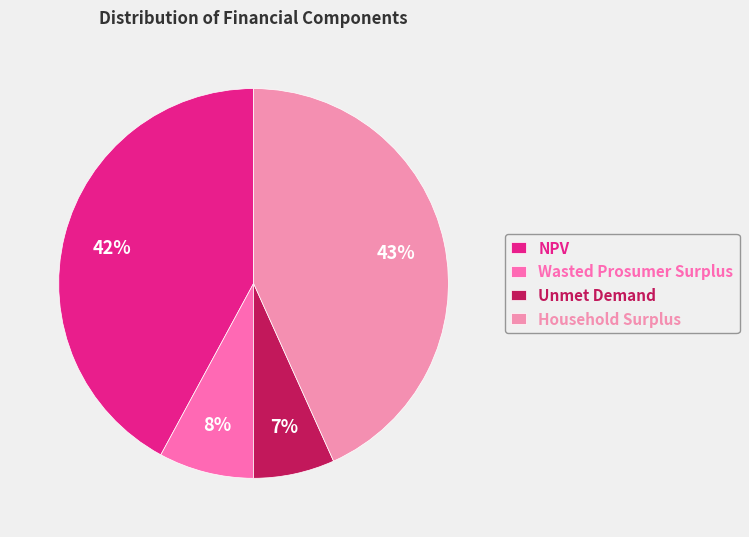

Is there any slice that represents more than half of the pie?

No